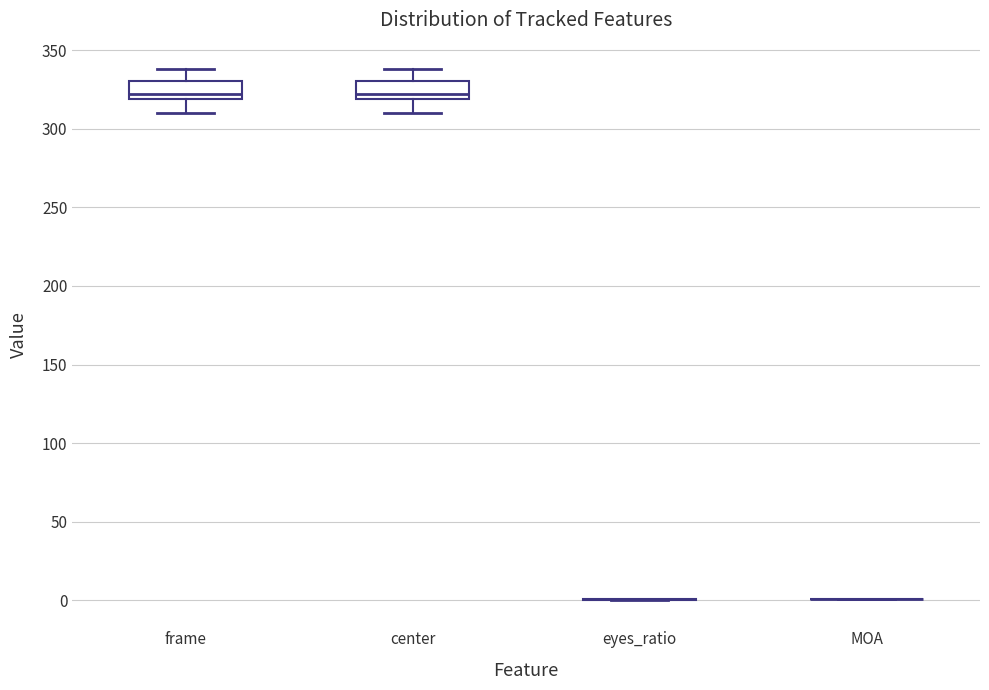

Reading left to right, read every box against the y-axis: the position of its median line, the range the box covers, and the ends of its whiskers. The values are not printed on the chart, so give them approximately, as read against the axis.

frame: median 320 (just above the box's lower edge), box 320 to 330, whiskers 310 to 340
center: median 320 (just above the box's lower edge), box 320 to 330, whiskers 310 to 340
eyes_ratio: box collapsed to a line at 0, whiskers 0 to 0
MOA: box collapsed to a line at 0, whiskers 0 to 0